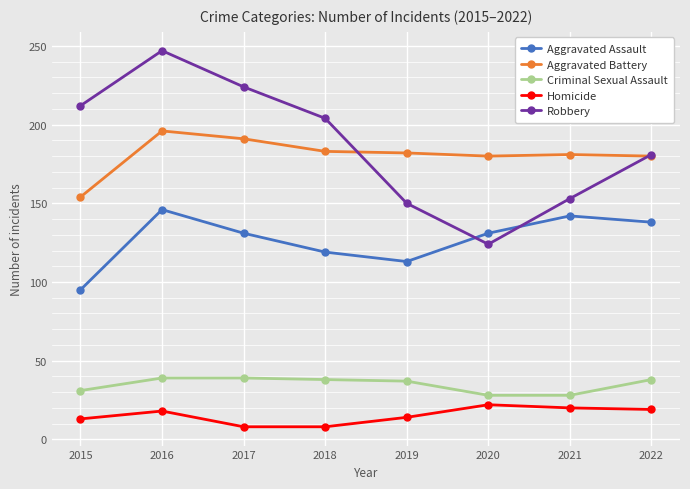

What is the difference between the maximum and minimum values in the Robbery series?

123